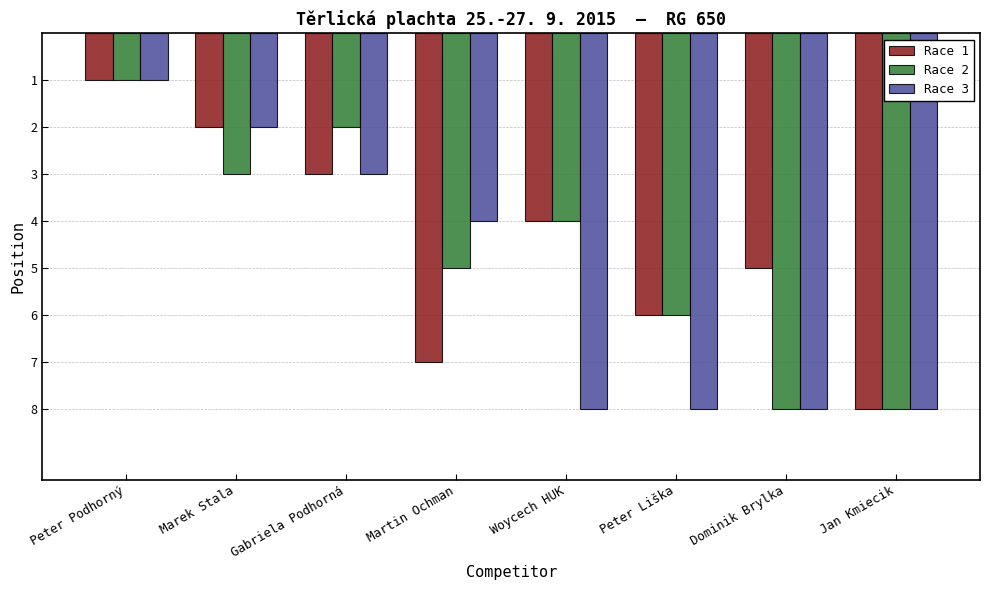

What is the minimum value shown in the chart?

1